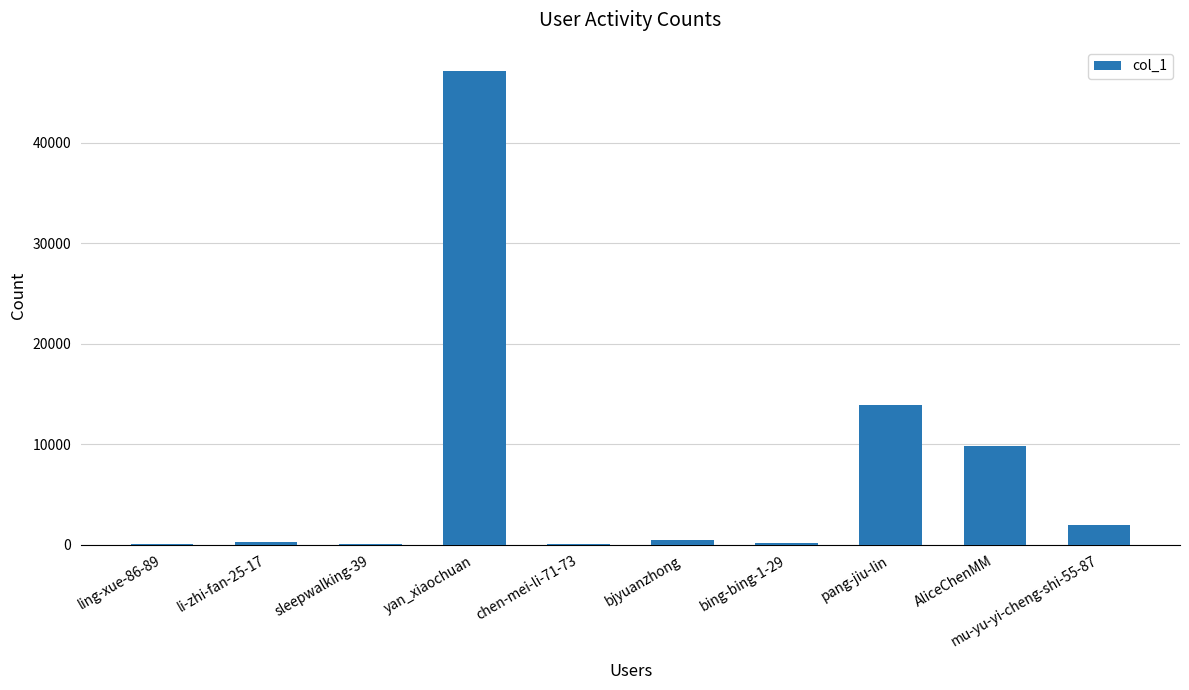

What is the sum of all values?

73673